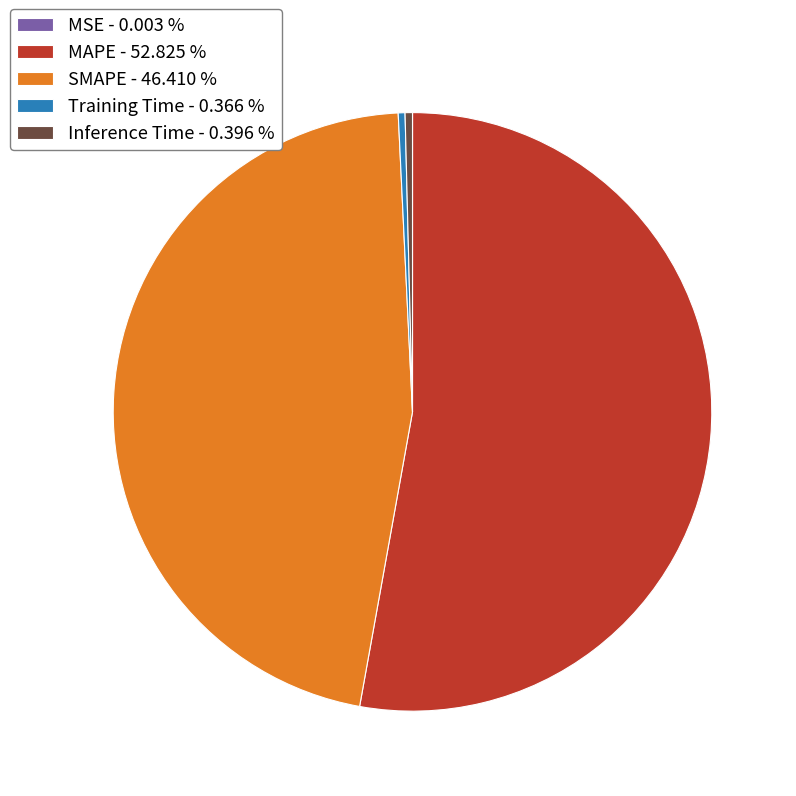

Is MAPE - 52.825 % the majority of the pie?

Yes